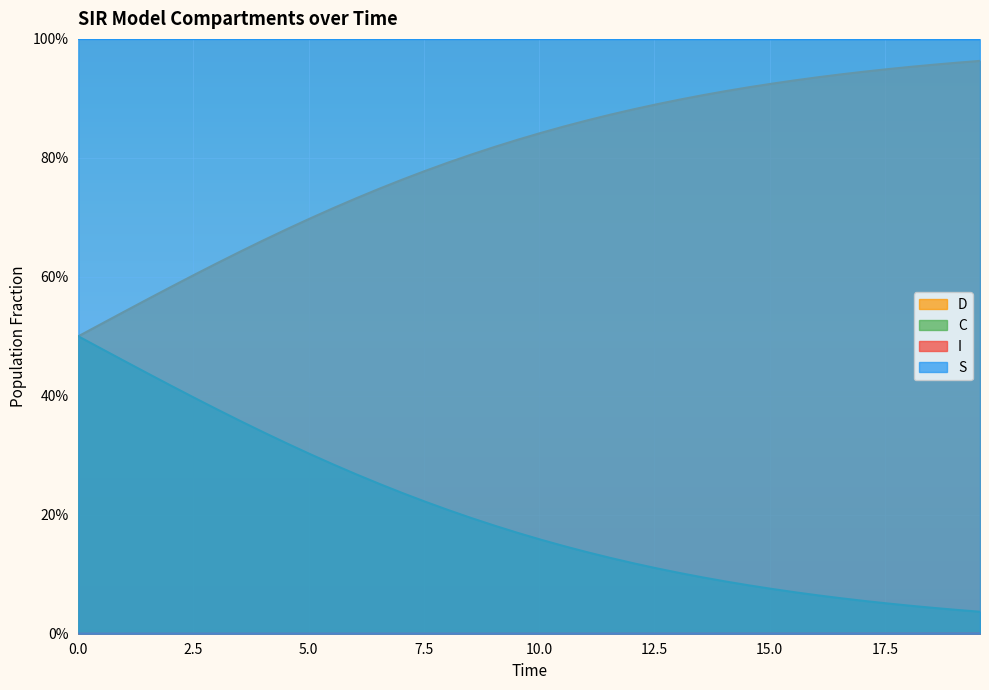

What is the difference between the maximum and second lowest values in the D series?

0.5